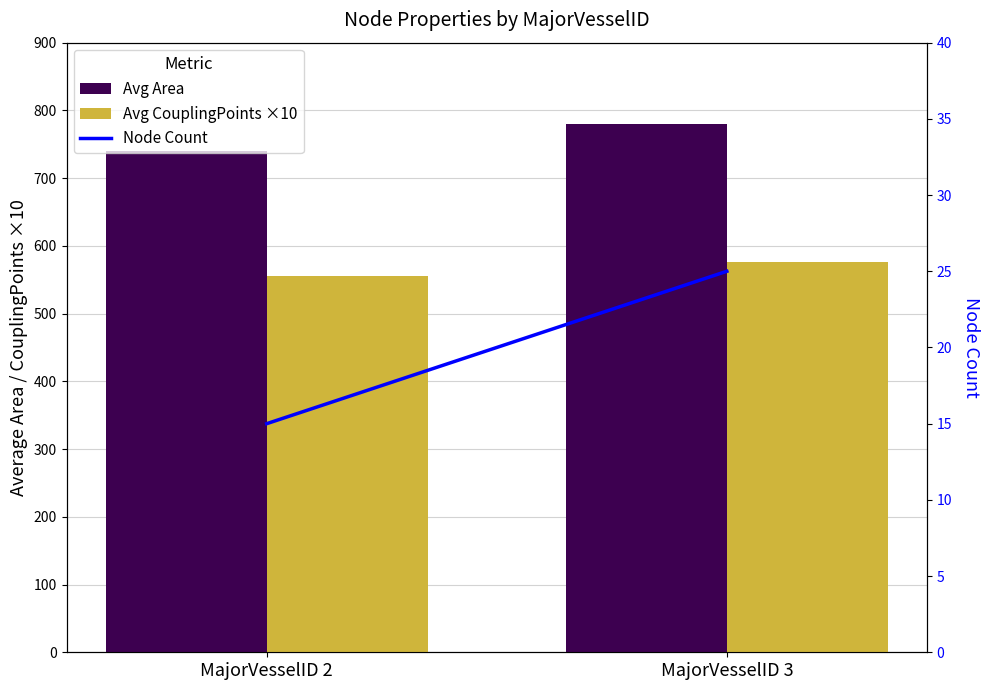

What is the maximum value shown in the chart?

779.5